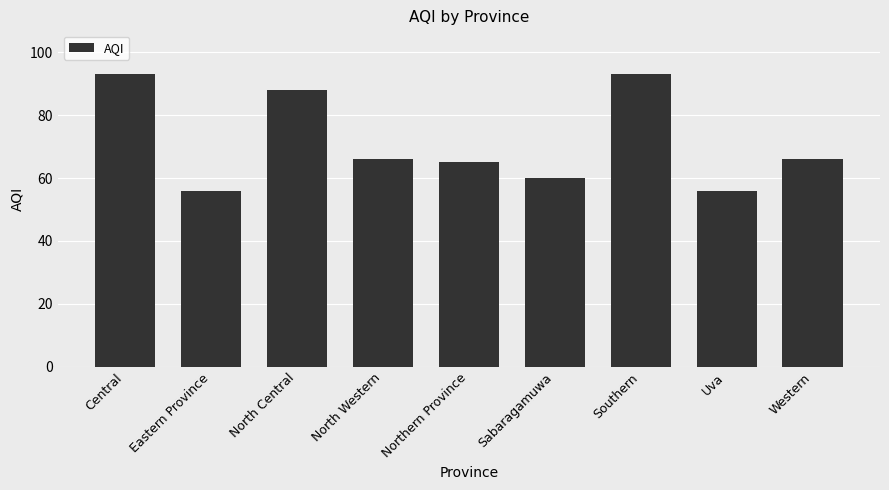

Reading left to right, what are all the values shown in this chart?

Central=93	Eastern Province=56	North Central=88	North Western=66	Northern Province=65	Sabaragamuwa=60	Southern=93	Uva=56	Western=66